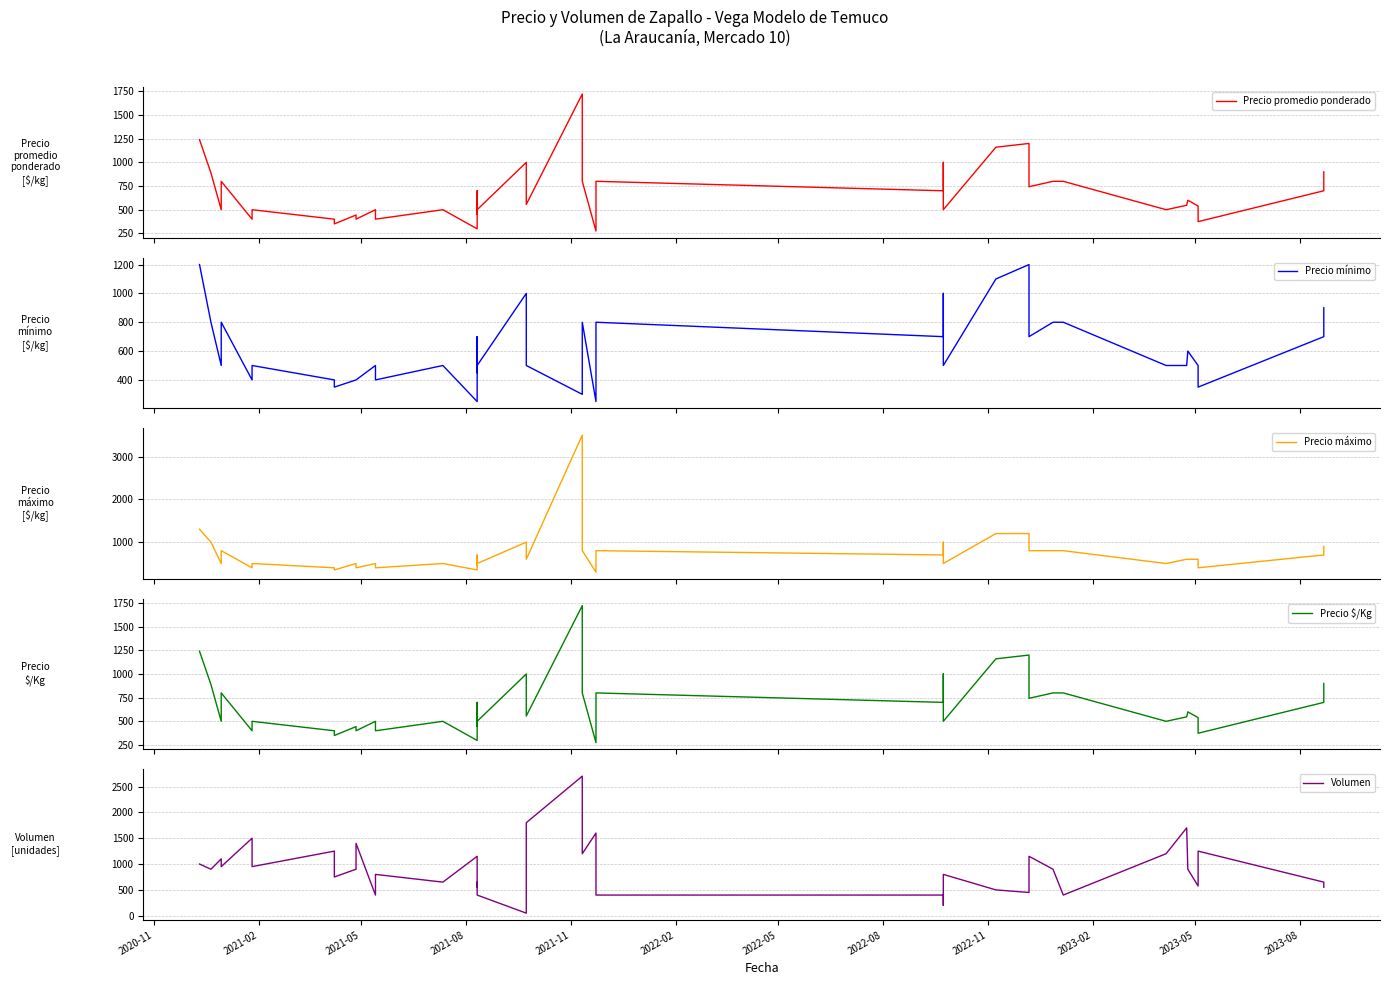

At which label does Precio $/Kg first exceed 556?

2020-11